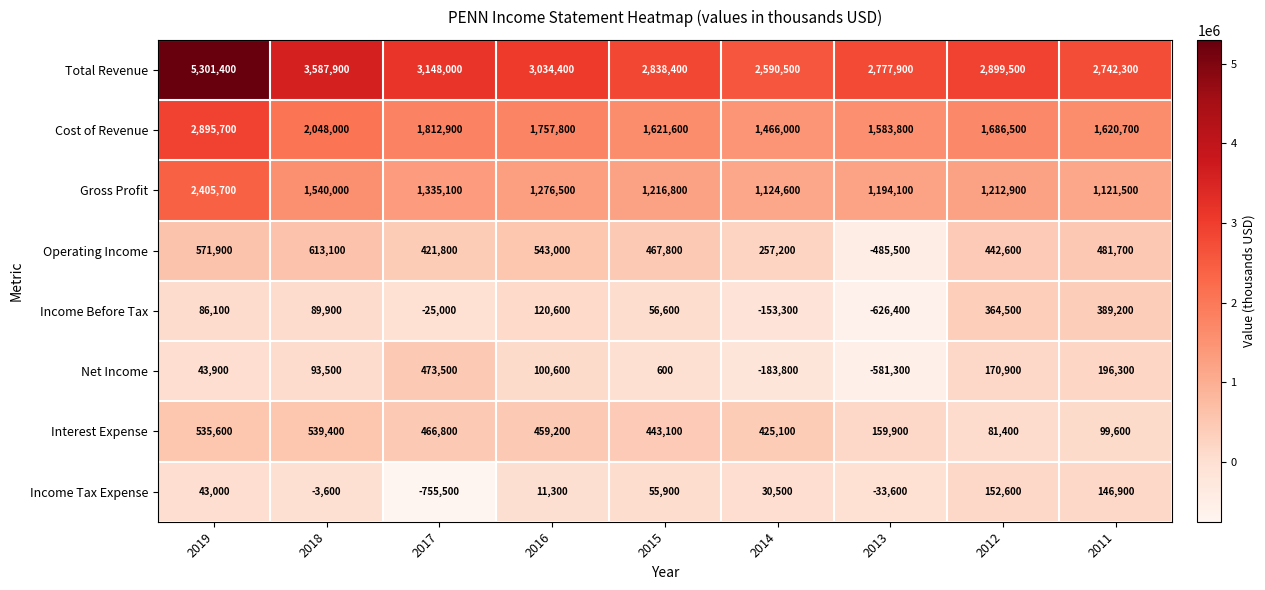

Between 2012 and 2011, which series saw the biggest shift?

Total Revenue